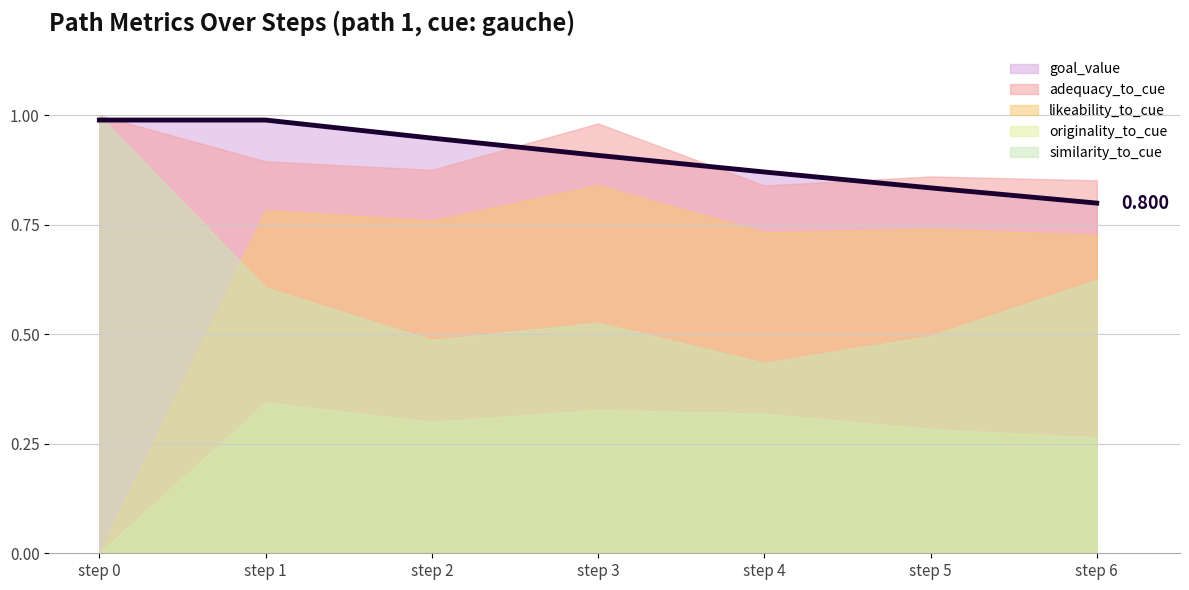

Is the value of adequacy_to_cue at step 4 greater than the value of similarity_to_cue at step 0?

No